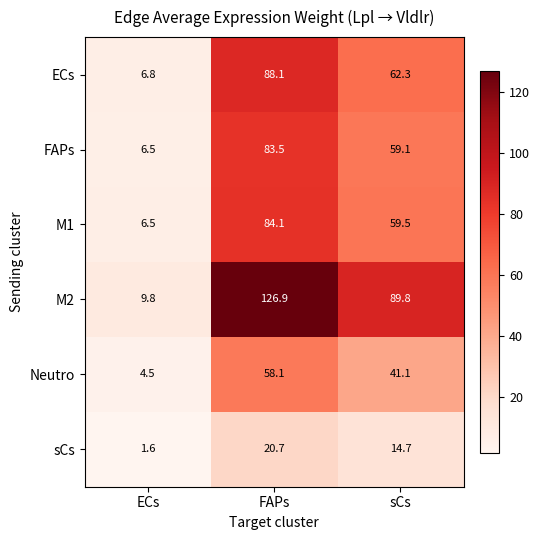

What is the minimum value for FAPs?

6.5